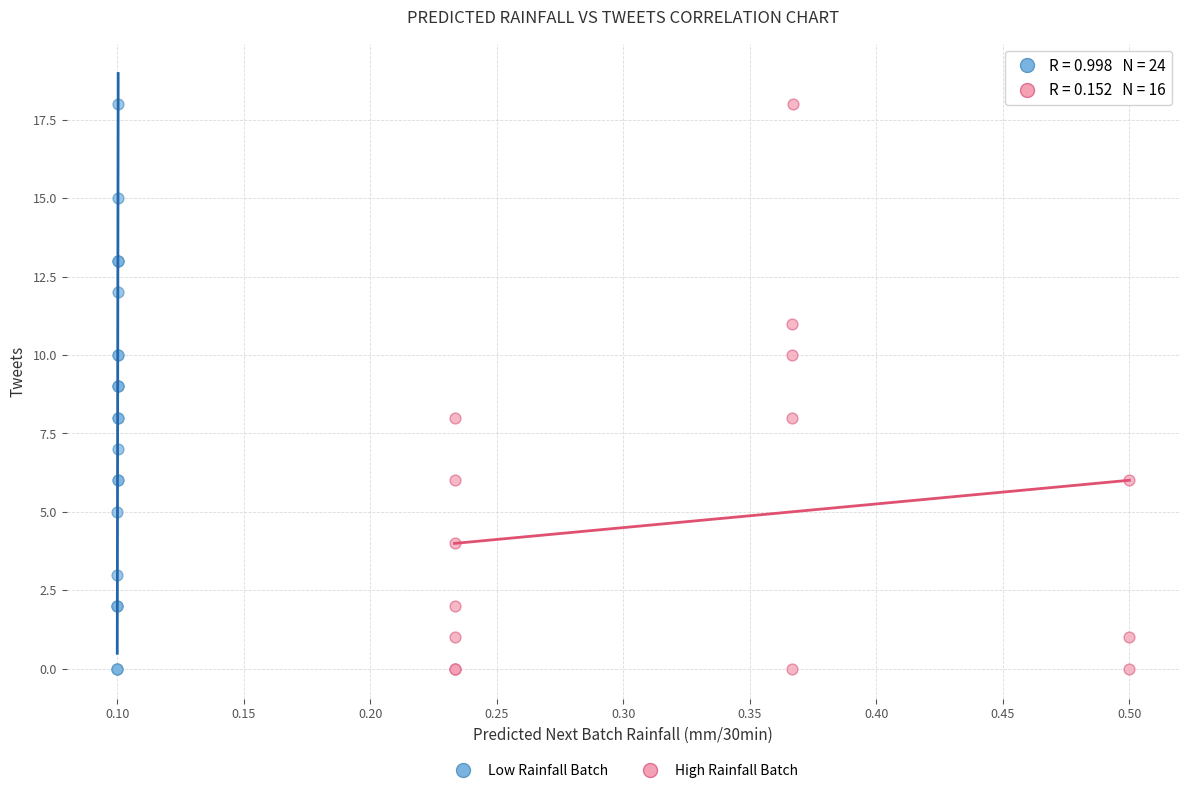

What are all the series names shown in the legend?

Low Rainfall Batch, High Rainfall Batch